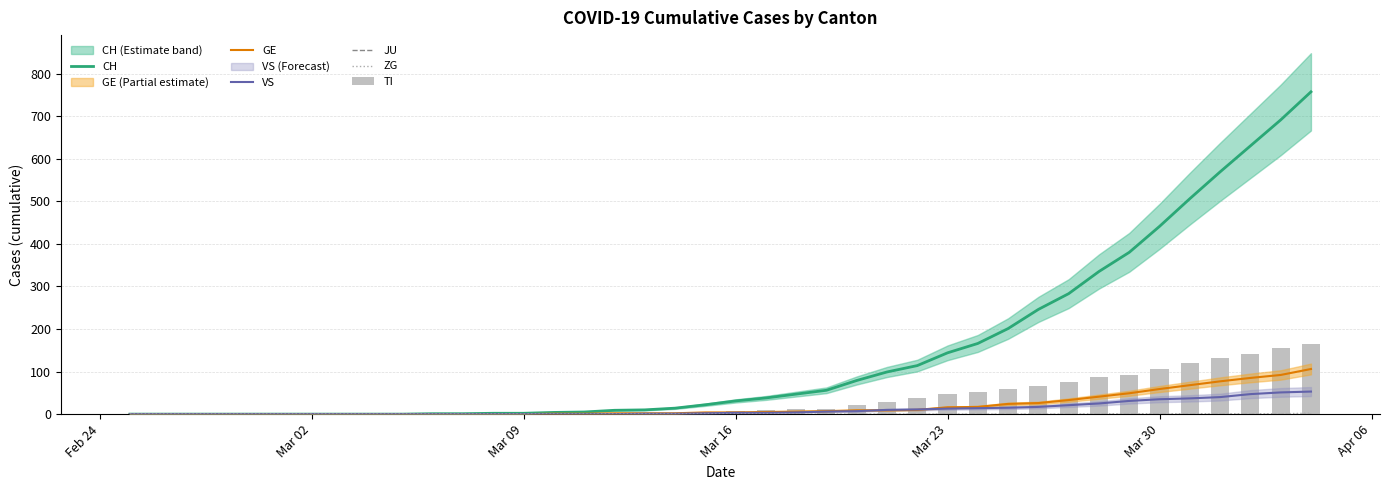

List the series in order of their peak value, lowest first.

JU, ZG, VS, GE, TI, CH